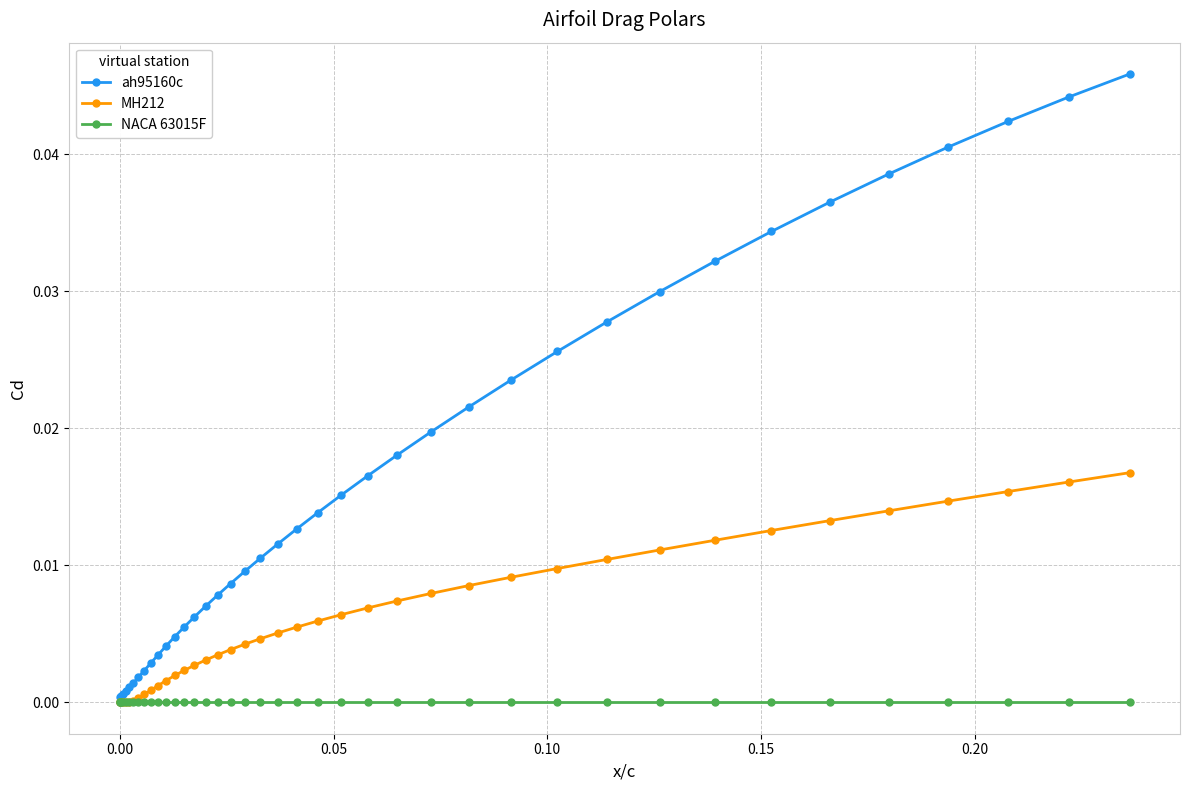

Which series has the largest total across all categories?

ah95160c